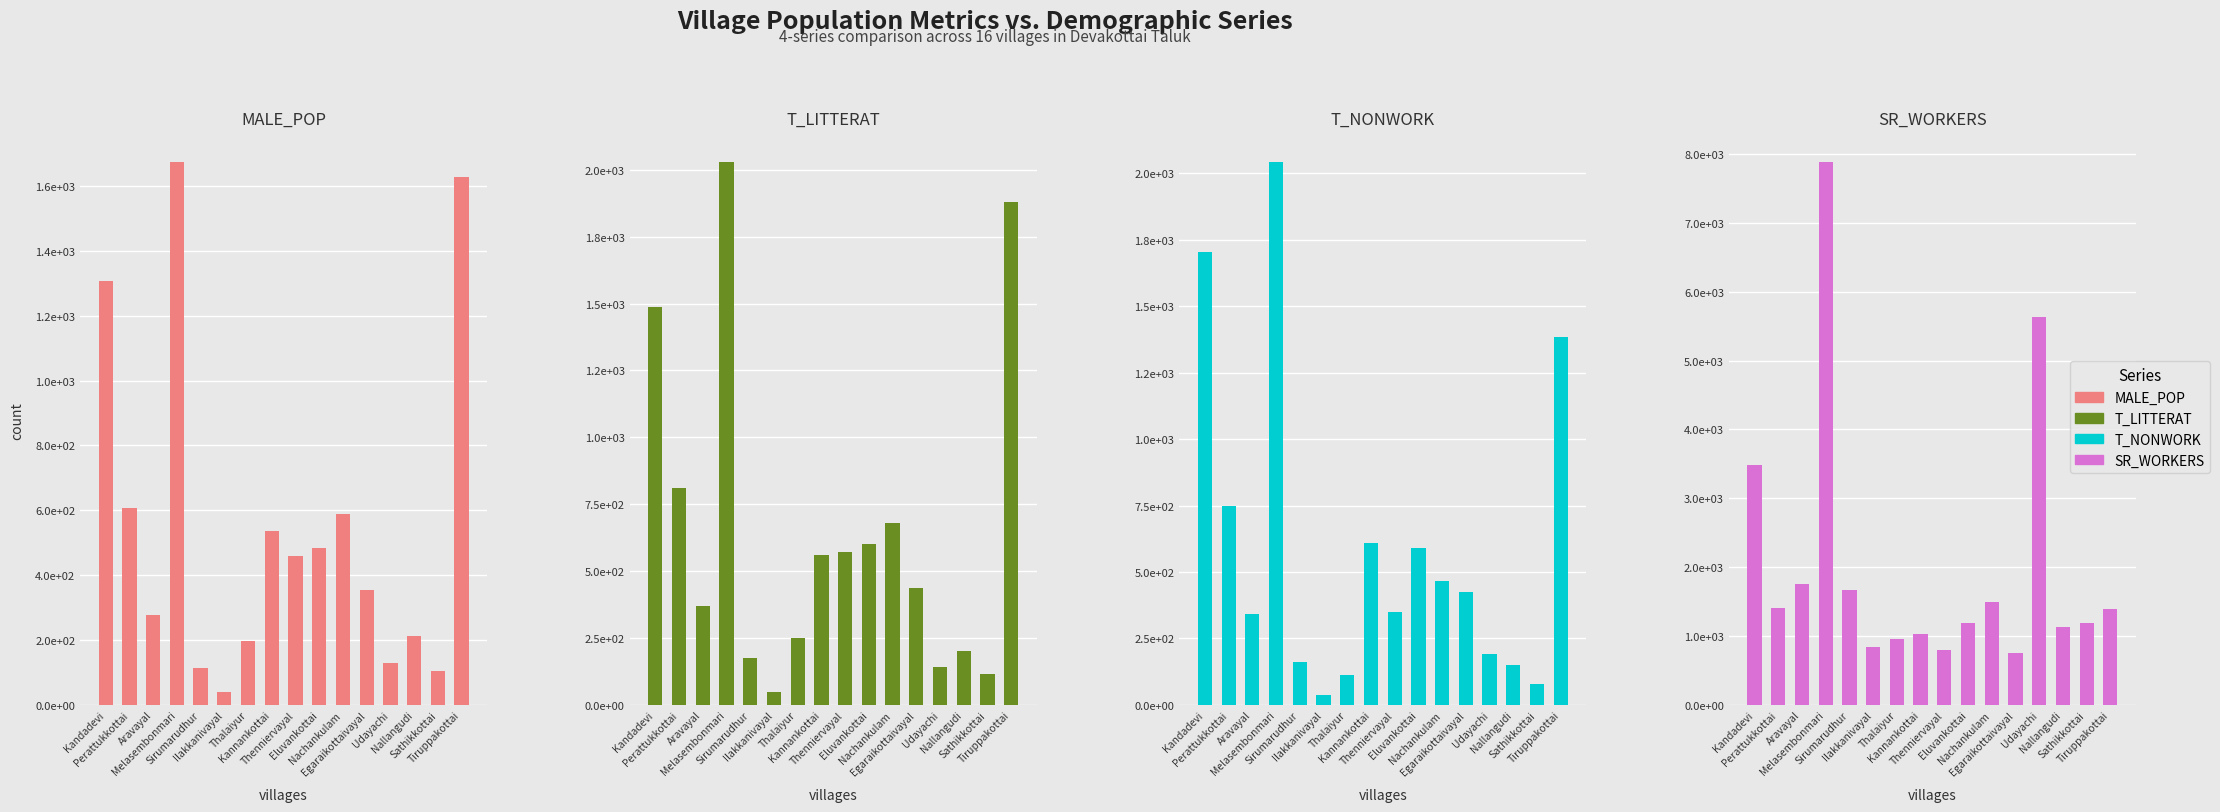

List the labels in order of SR_WORKERS value, smallest first.

Egaraikottaivayal, Thenniervayal, Ilakkanivayal, Thalaiyur, Kannankottai, Nallangudi, Sathikkottai, Eluvankottai, Tiruppakottai, Perattukkottai, Nachankulam, Sirumarudhur, Aravayal, Kandadevi, Udayachi, Melasembonmari